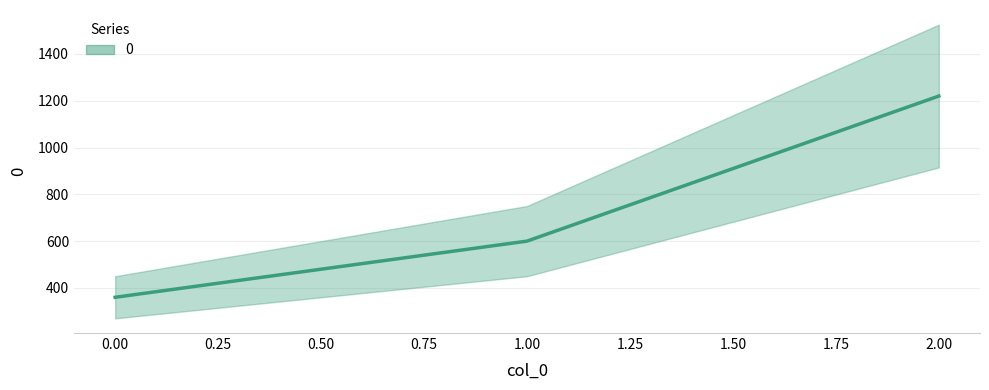

Is it true that the value at 1 is 600?

True